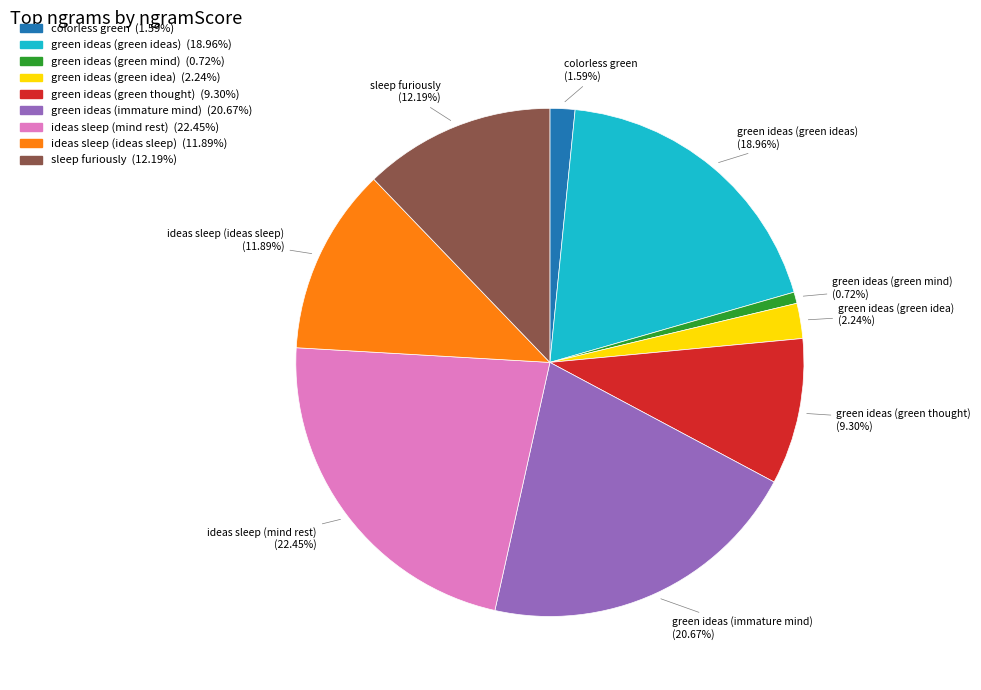

Is there a majority slice in this chart?

No